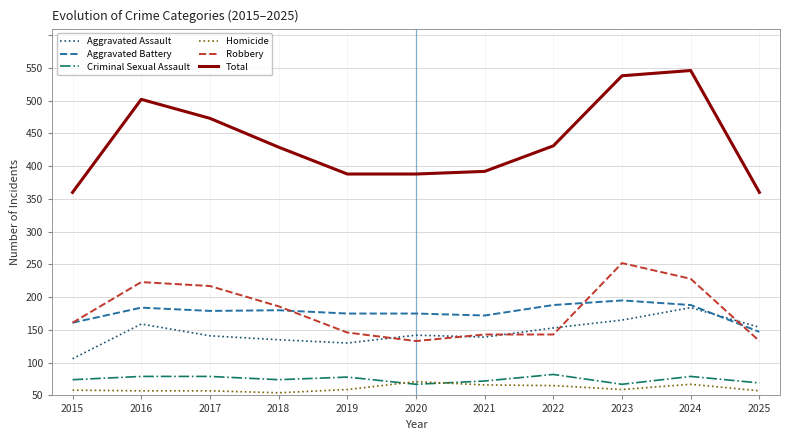

What is the difference between the Robbery values at 2020 and 2016?

90